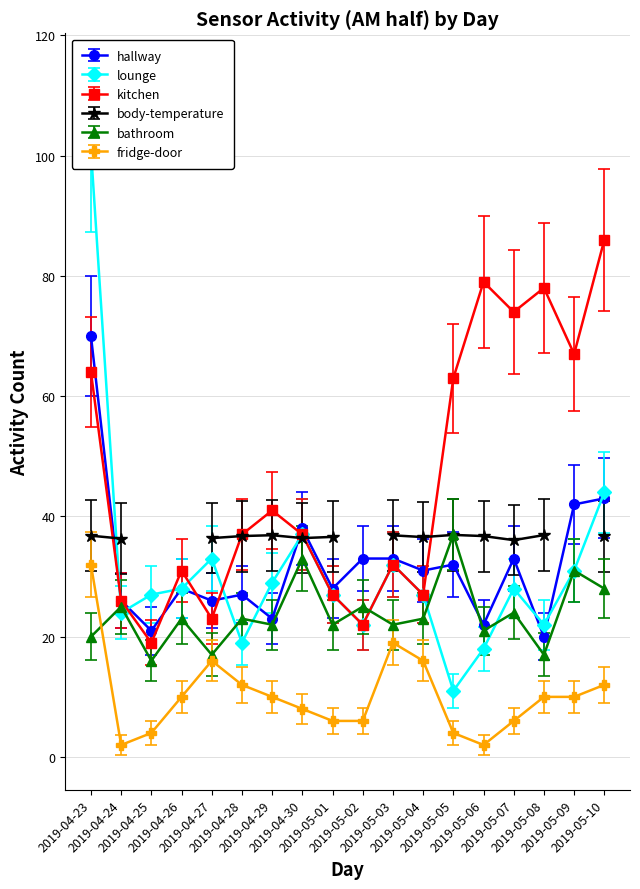

True or false: fridge-door and kitchen intersect in this chart.

False